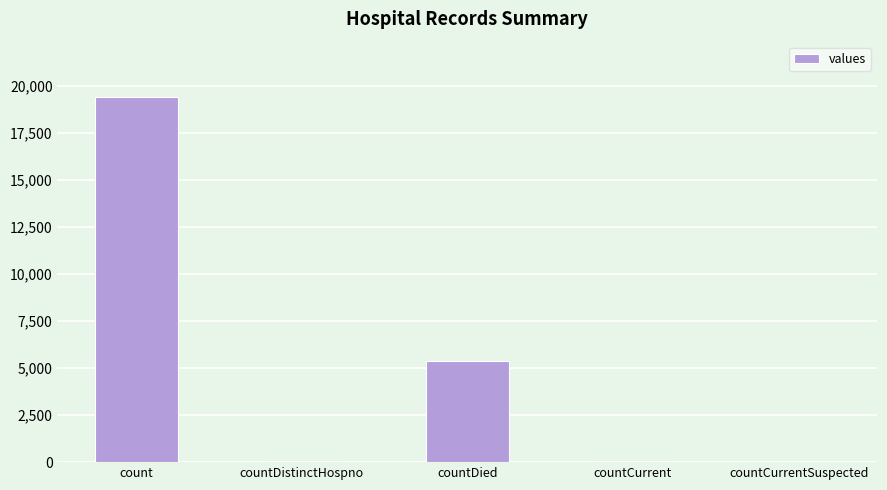

Which has a higher value, countCurrentSuspected or countDied?

countDied